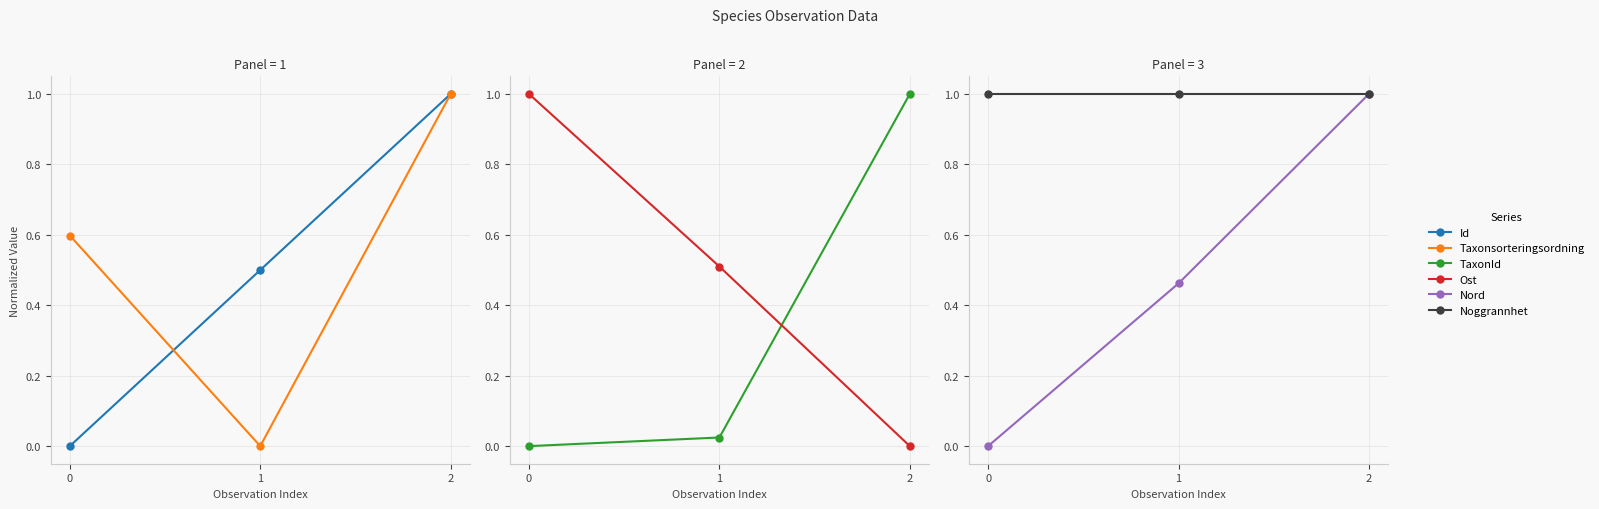

At 1, list the series in order from smallest to largest.

Taxonsorteringsordning, TaxonId, Nord, Id, Ost, Noggrannhet